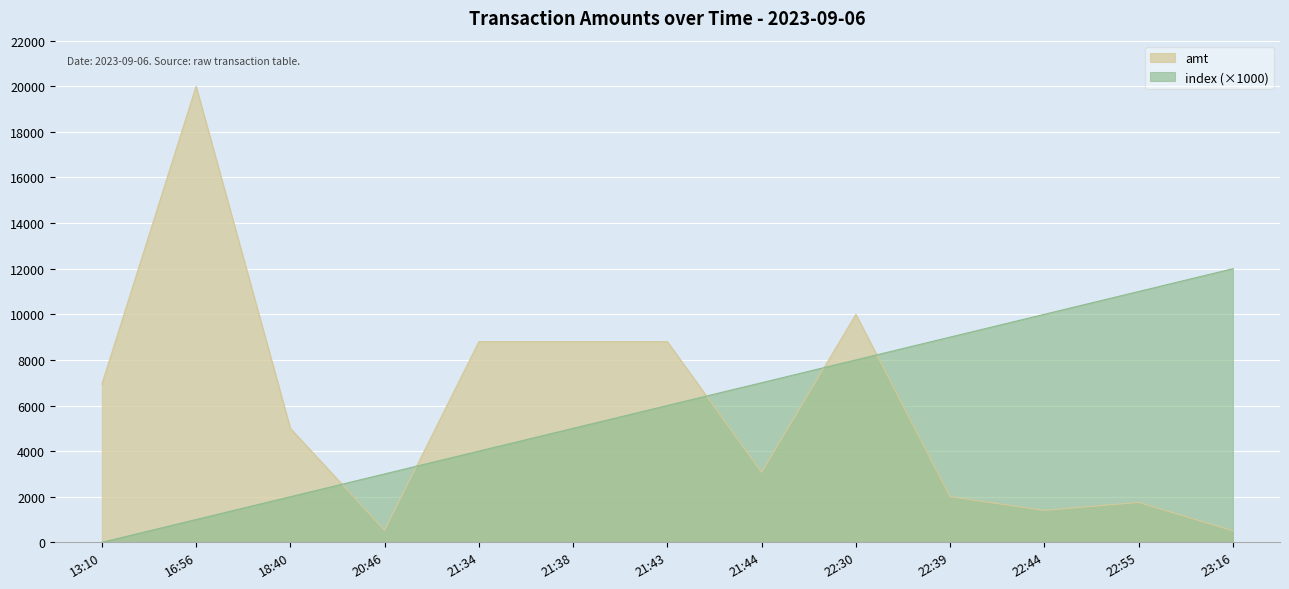

Is it true that amt equals 709.4 at 23:16?

False